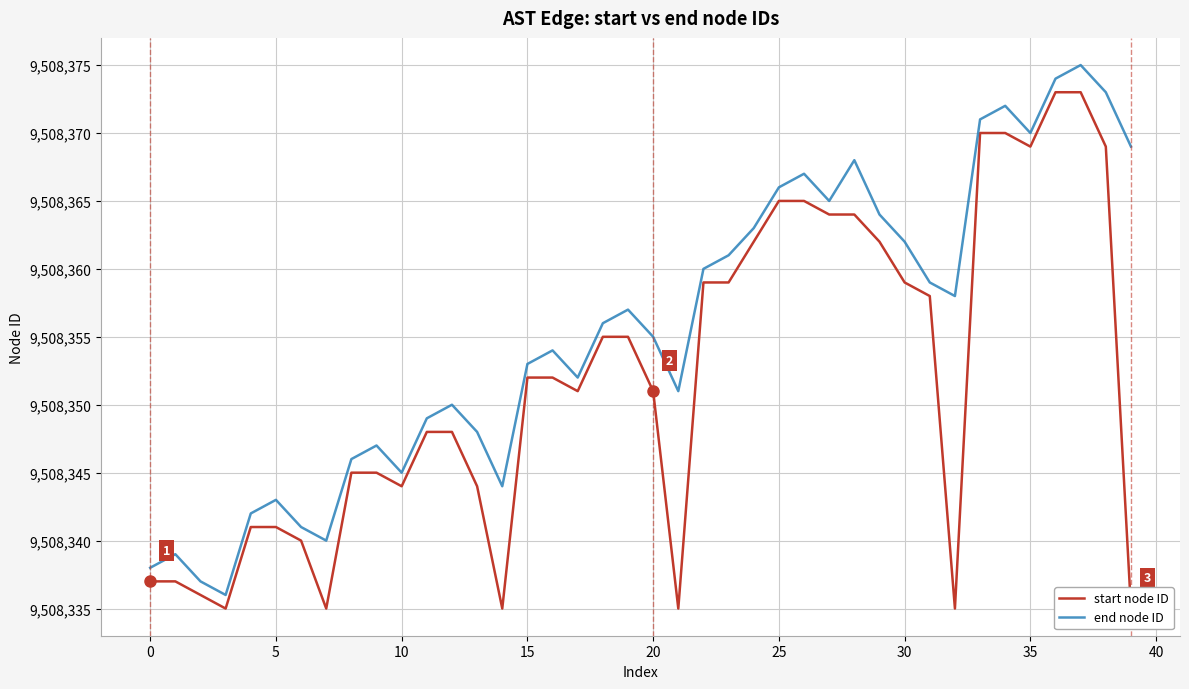

Does the chart display data point markers on the line(s)?

No